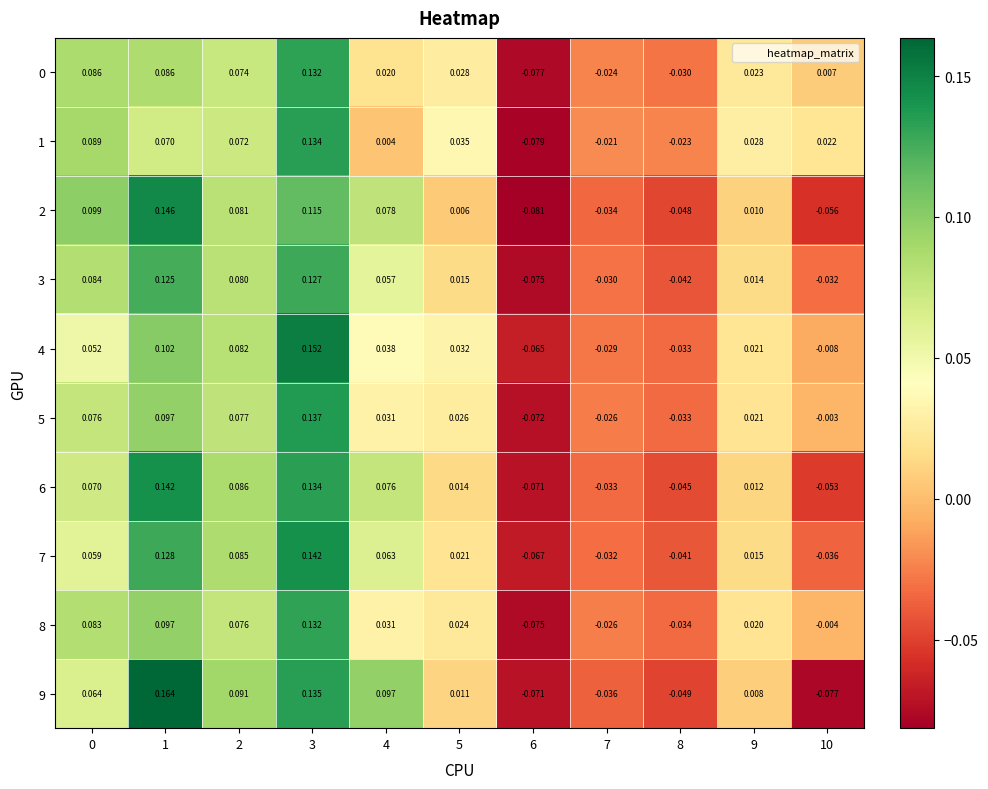

How many data points in 8 are above 0?

7